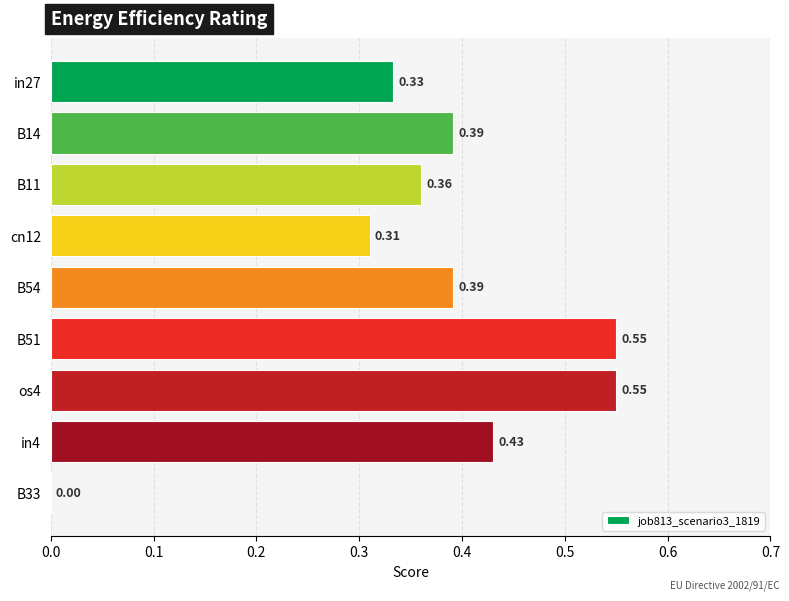

Which has a higher value, cn12 or B11?

B11